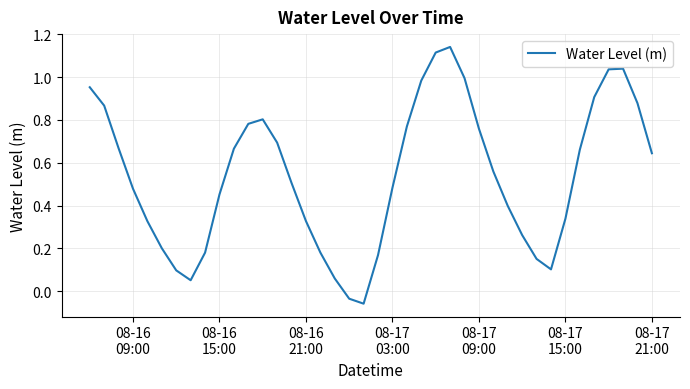

What is the difference between the maximum and minimum values?

1.2